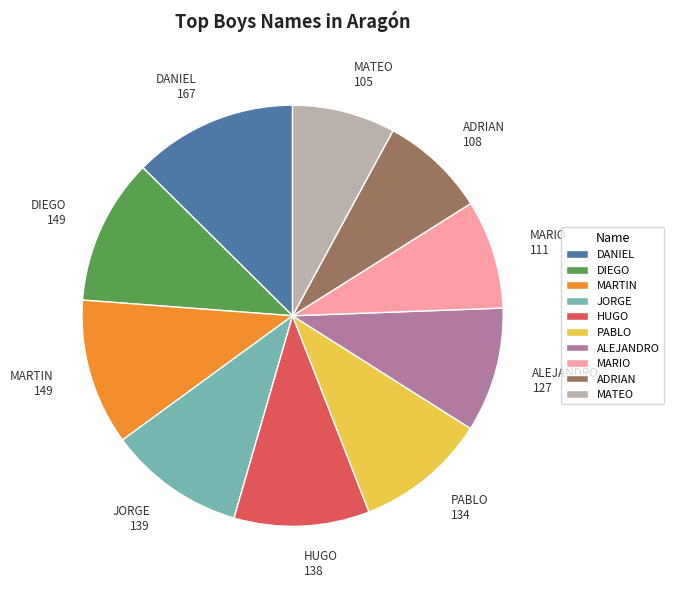

Which has a higher value, JORGE 139 or MATEO 105?

JORGE 139